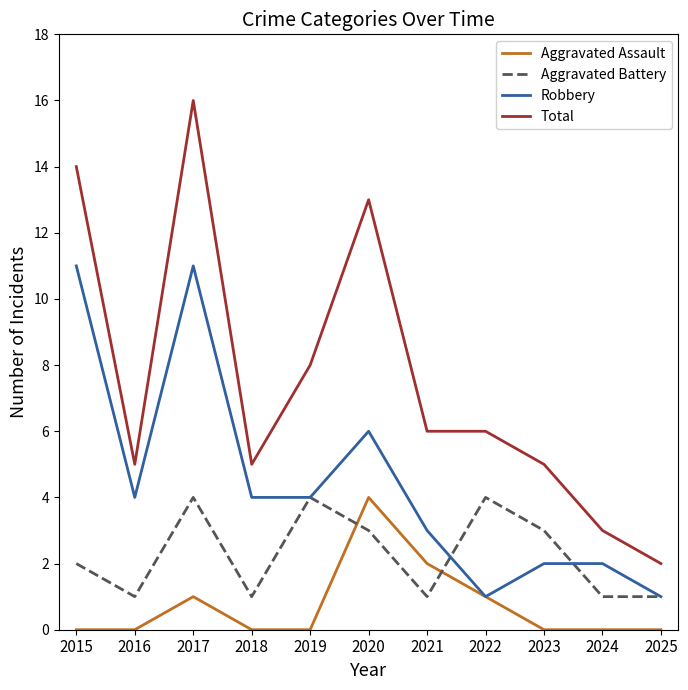

Reading left to right, list all the values displayed in this chart.

Aggravated Assault: 0	0	1	0	0	4	2	1	0	0	0
Aggravated Battery: 2	1	4	1	4	3	1	4	3	1	1
Robbery: 11	4	11	4	4	6	3	1	2	2	1
Total: 14	5	16	5	8	13	6	6	5	3	2